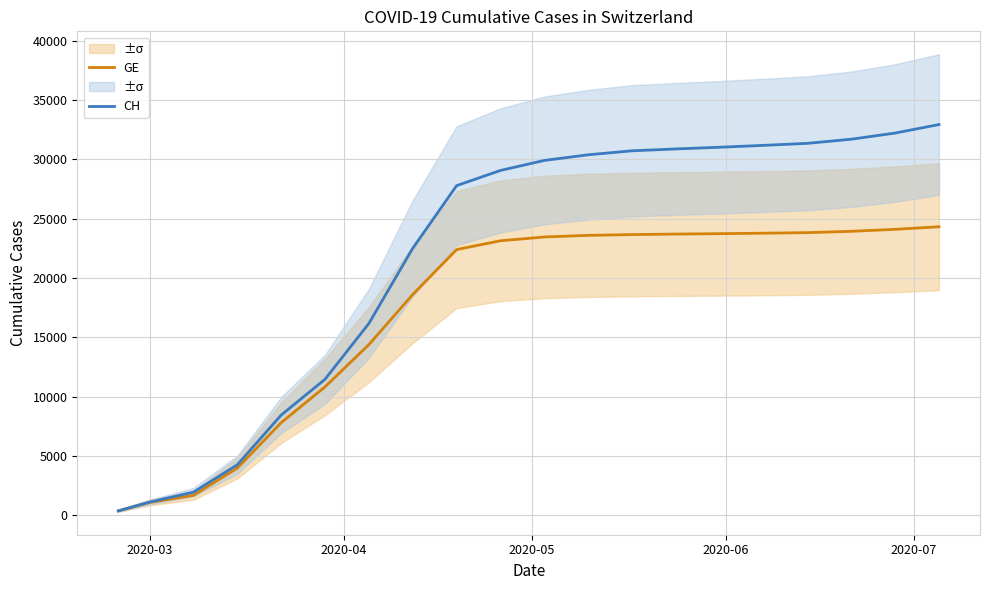

Is the value of CH at 7 greater than the value of GE at 2020-06?

Yes